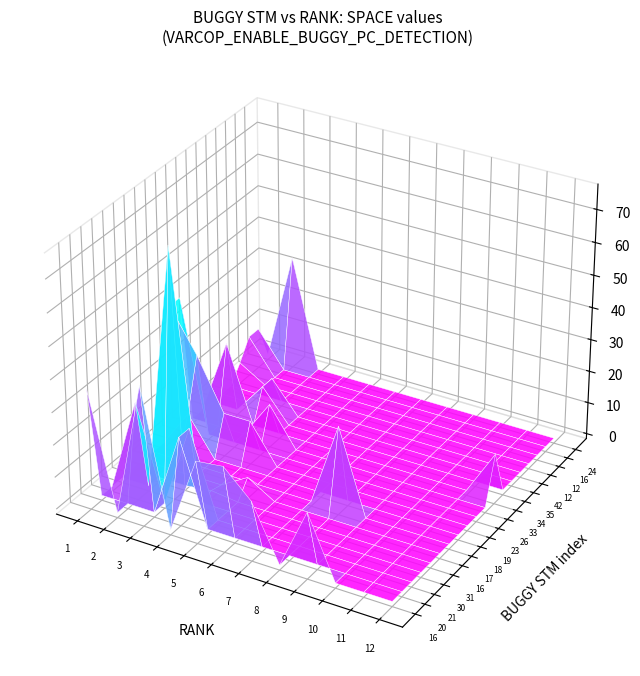

What is the total value across all series at 2?

115